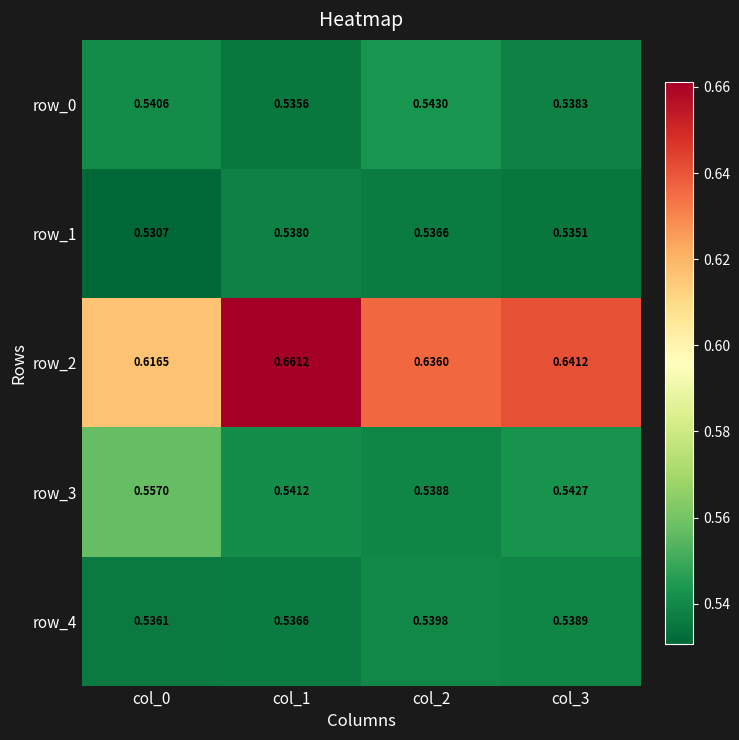

Is the value of row_3 at col_2 greater than the value of row_0 at col_0?

No